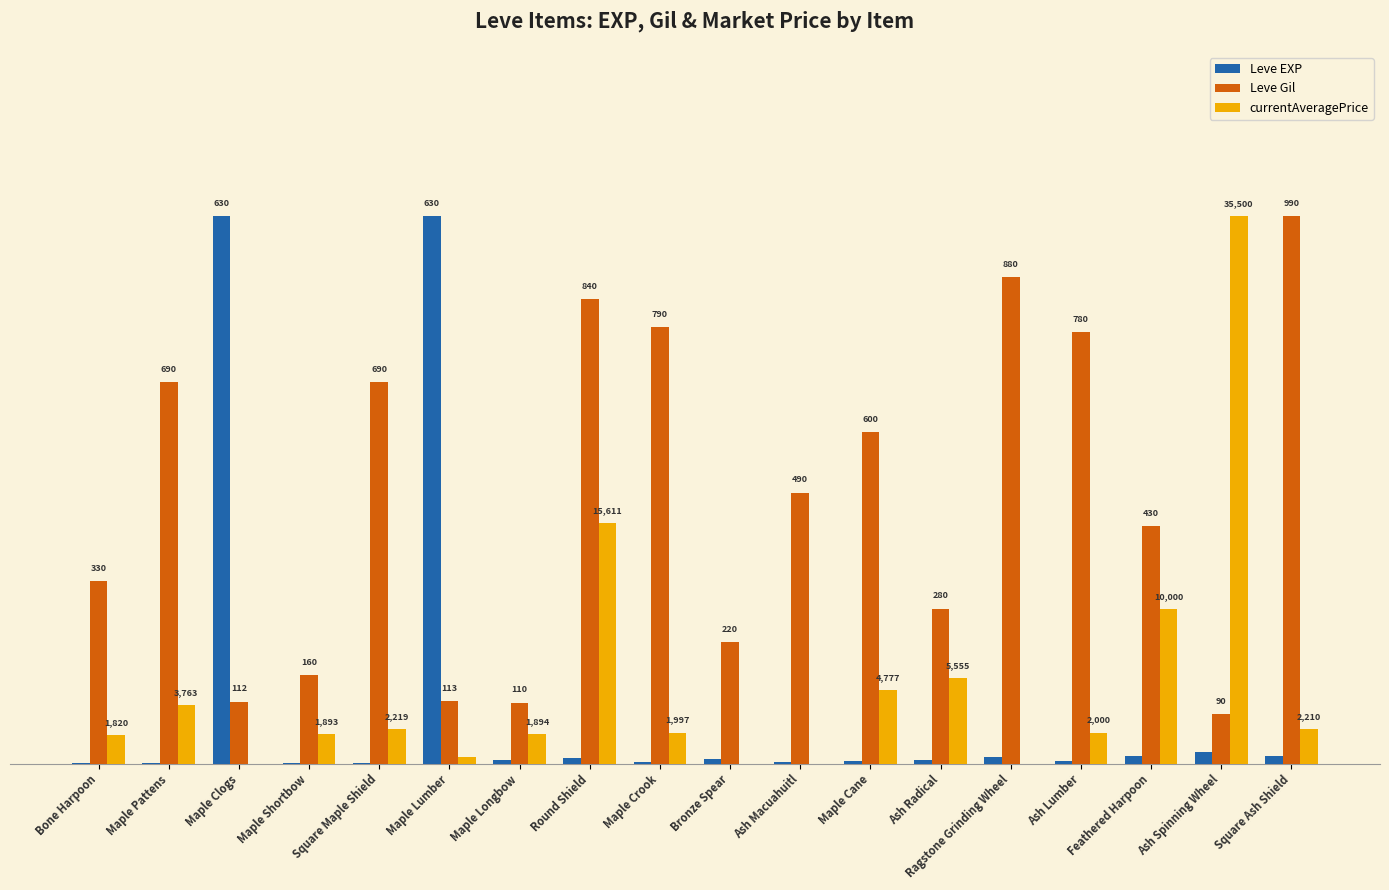

Is it true that Leve Gil equals 1.0 at Maple Shortbow?

False